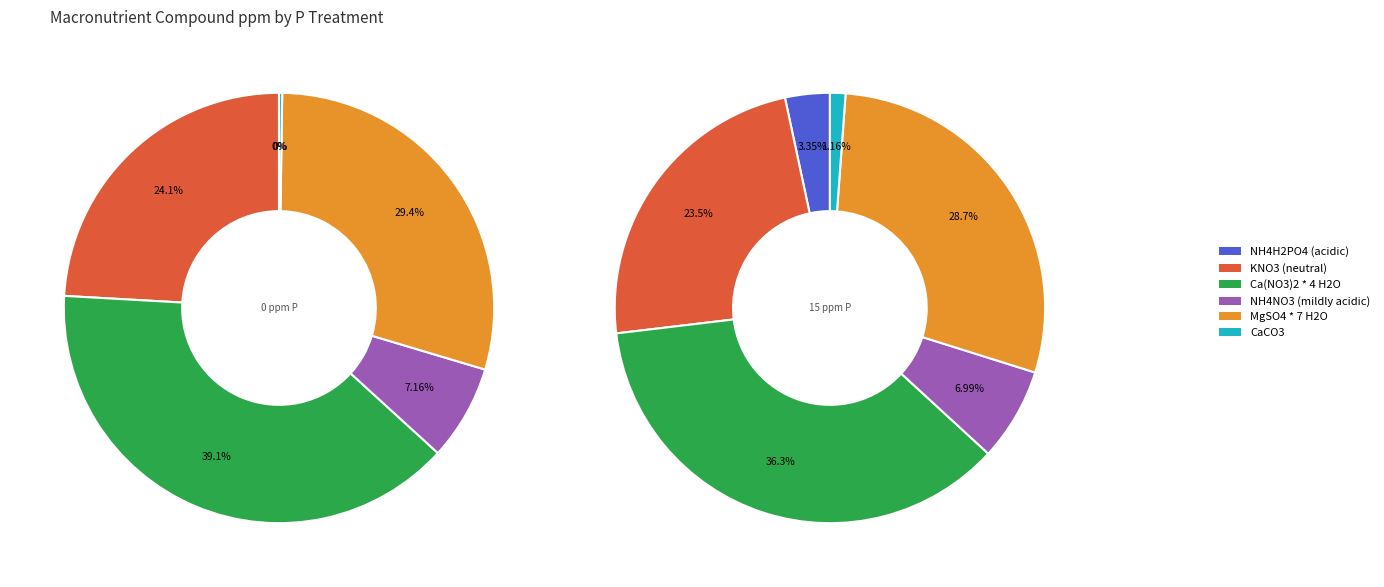

What is the smallest slice in the pie chart?

0 ppm P